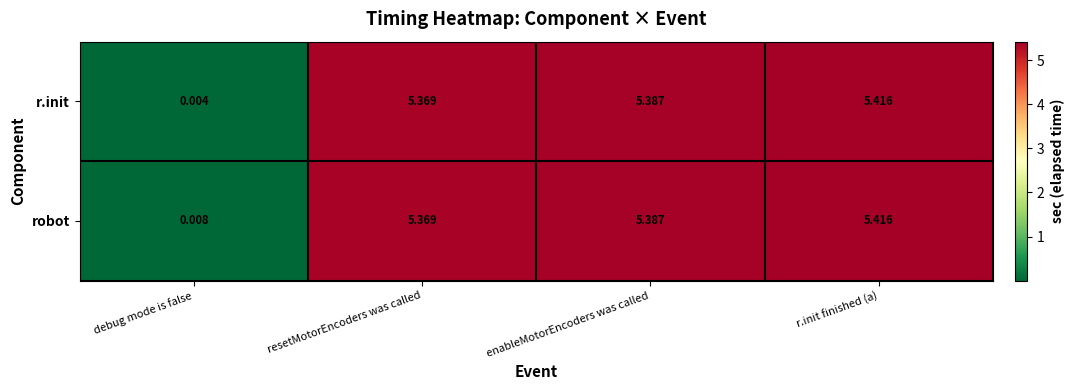

Which series has the largest range (max minus min)?

r.init